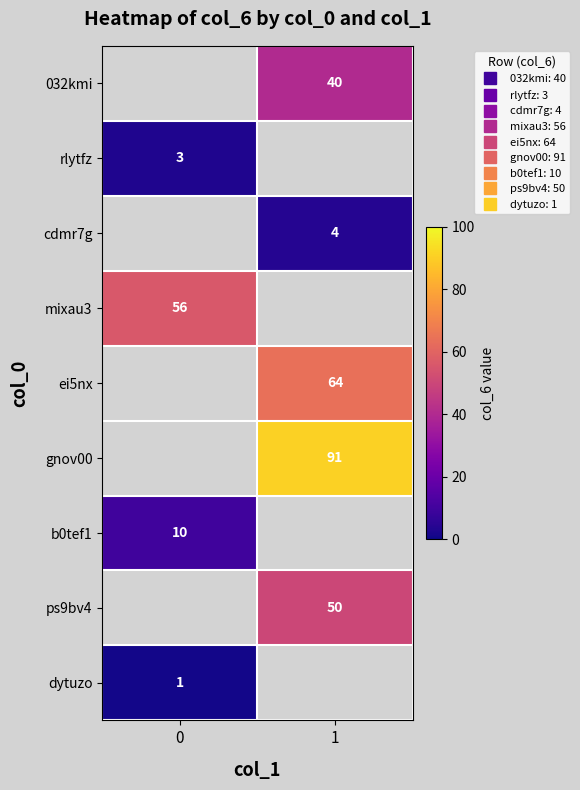

Count the number of categories in the chart.

2